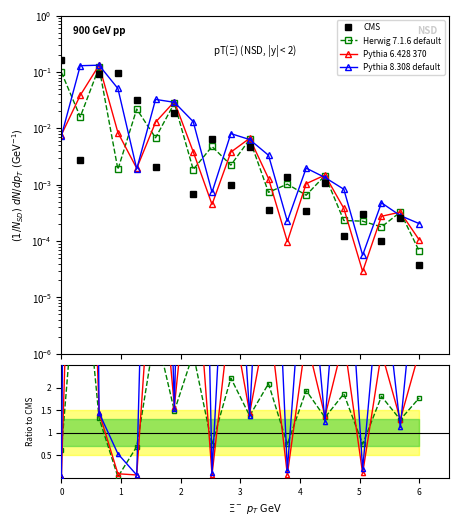

How many distinct data groups are displayed?

4